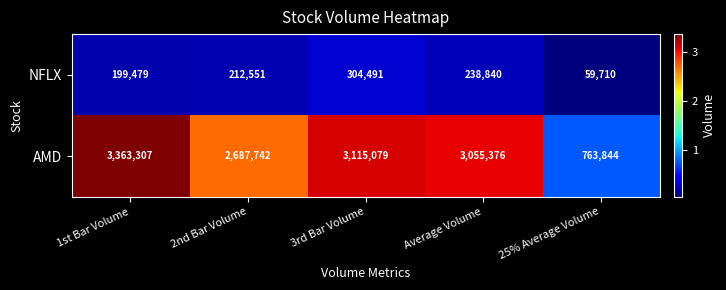

The value of AMD at 1st Bar Volume is 3363307. True or false?

True